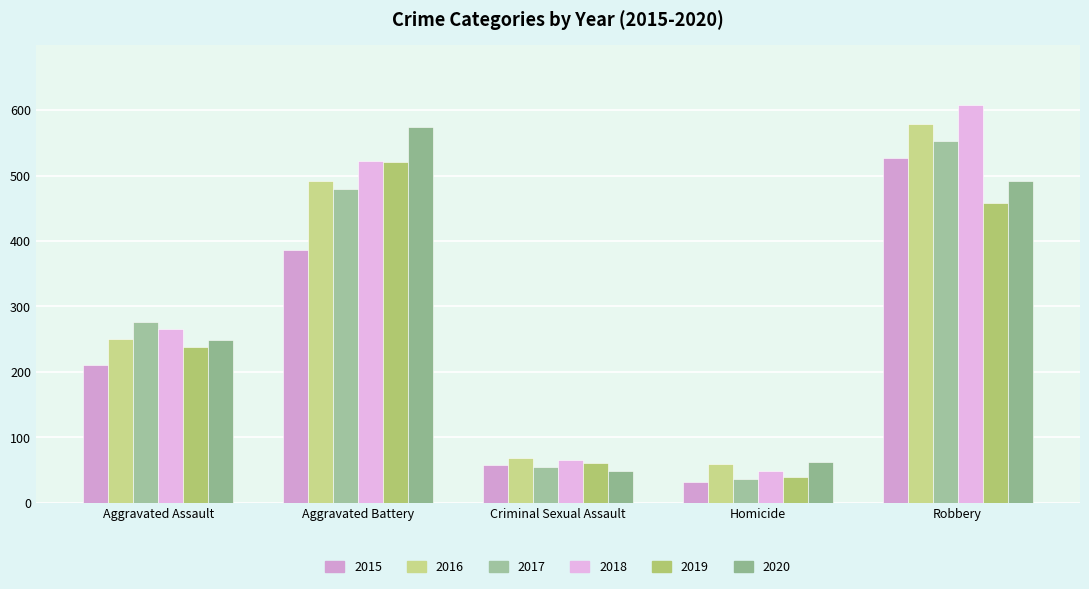

At which category does the chart reach its minimum across all series?

Homicide